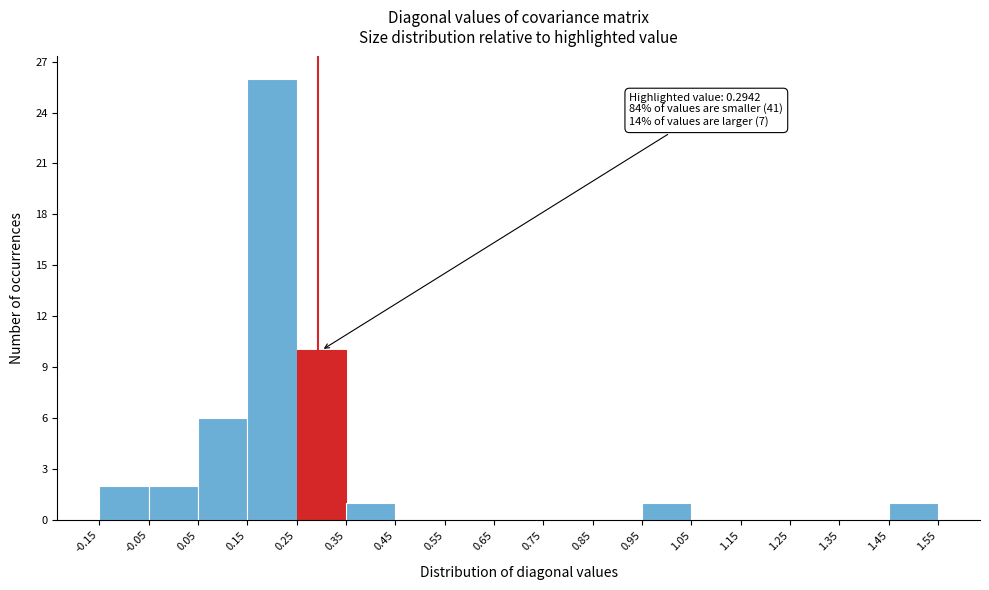

Over which range of the x-axis is the bar tallest?

0.15 to 0.25